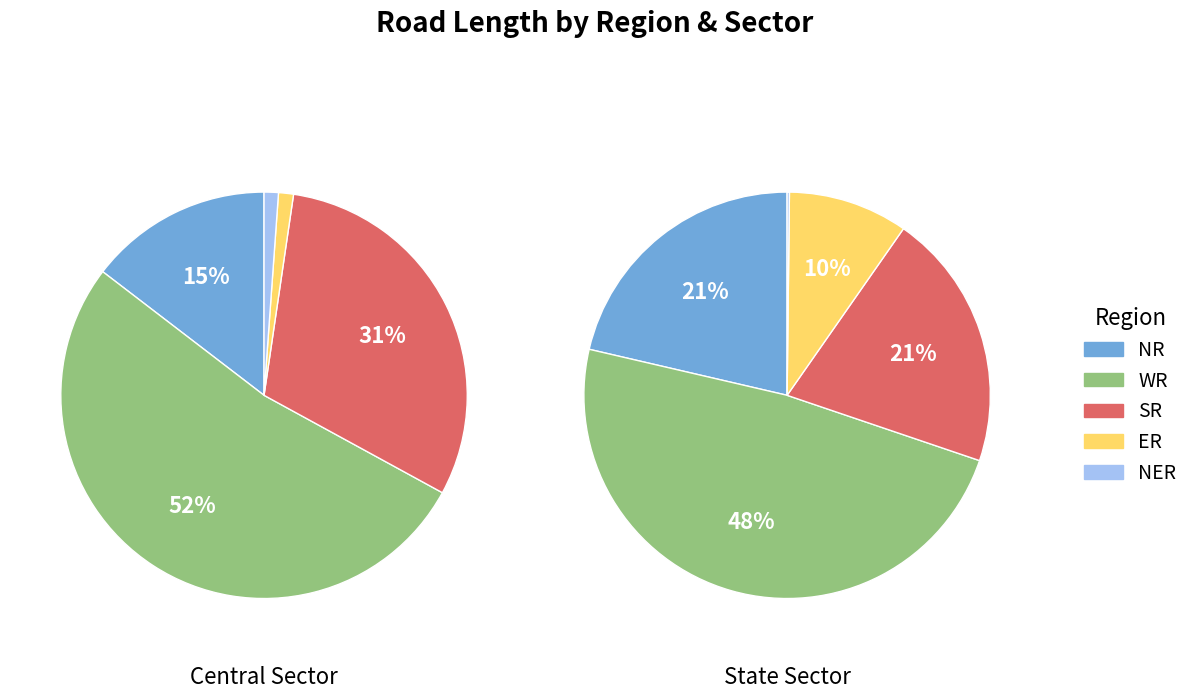

What percentage is the SR slice, to the nearest percent?

21%